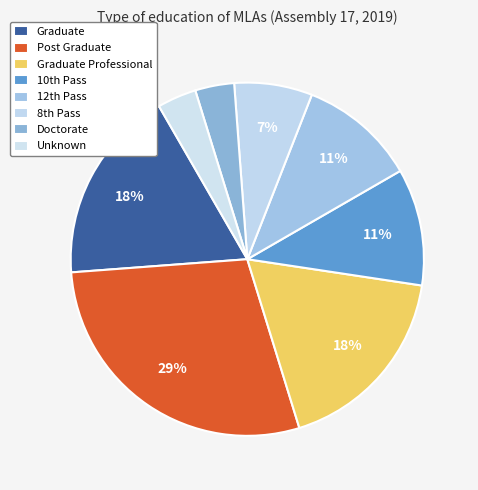

To the nearest percent, what portion does Graduate represent?

18%